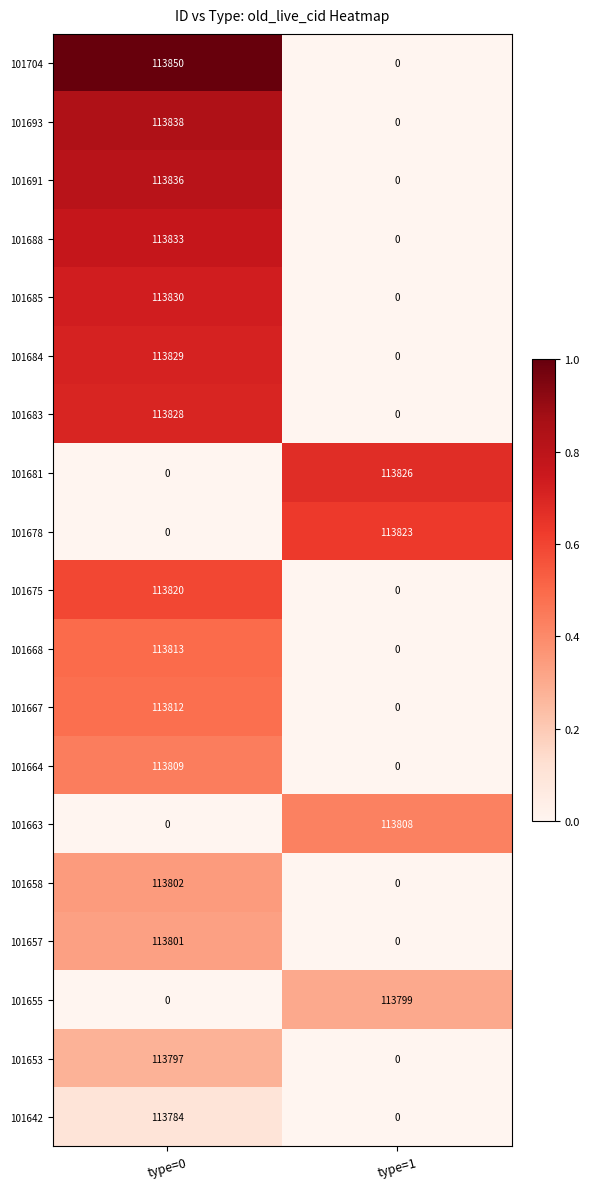

How many data points does each series have?

2